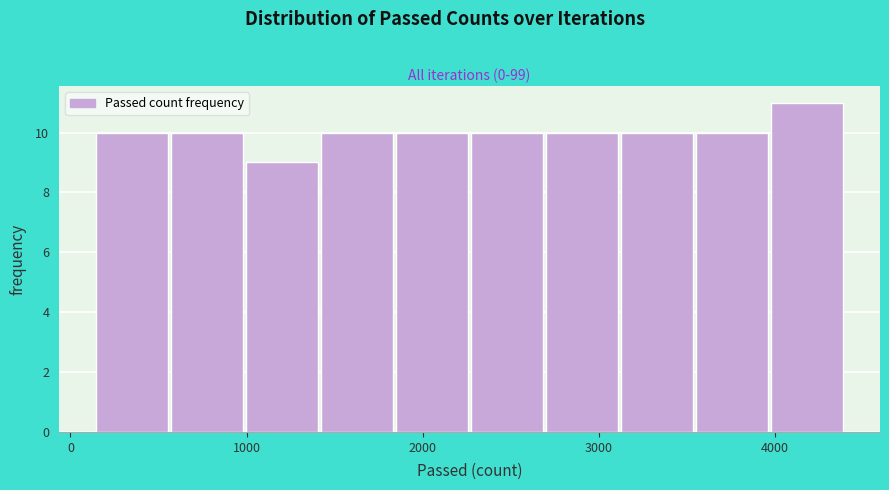

Reading left to right, transcribe this chart: for each bar, give the range it covers on the x-axis and its height. Neither the bar edges nor the heights are printed on the chart, so give them approximately, as read against the axes.

100 to 600: 10
600 to 1000: 10
1000 to 1400: 9
1400 to 1900: 10
1900 to 2300: 10
2300 to 2700: 10
2700 to 3100: 10
3100 to 3600: 10
3600 to 4000: 10
4000 to 4400: 11